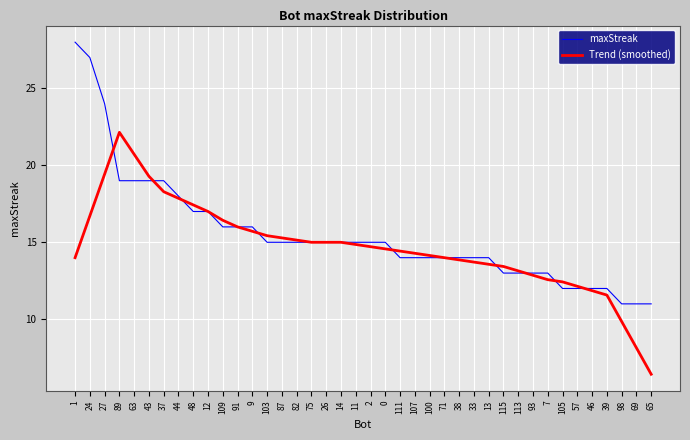

Which series changed the most between 27 and 87?

maxStreak